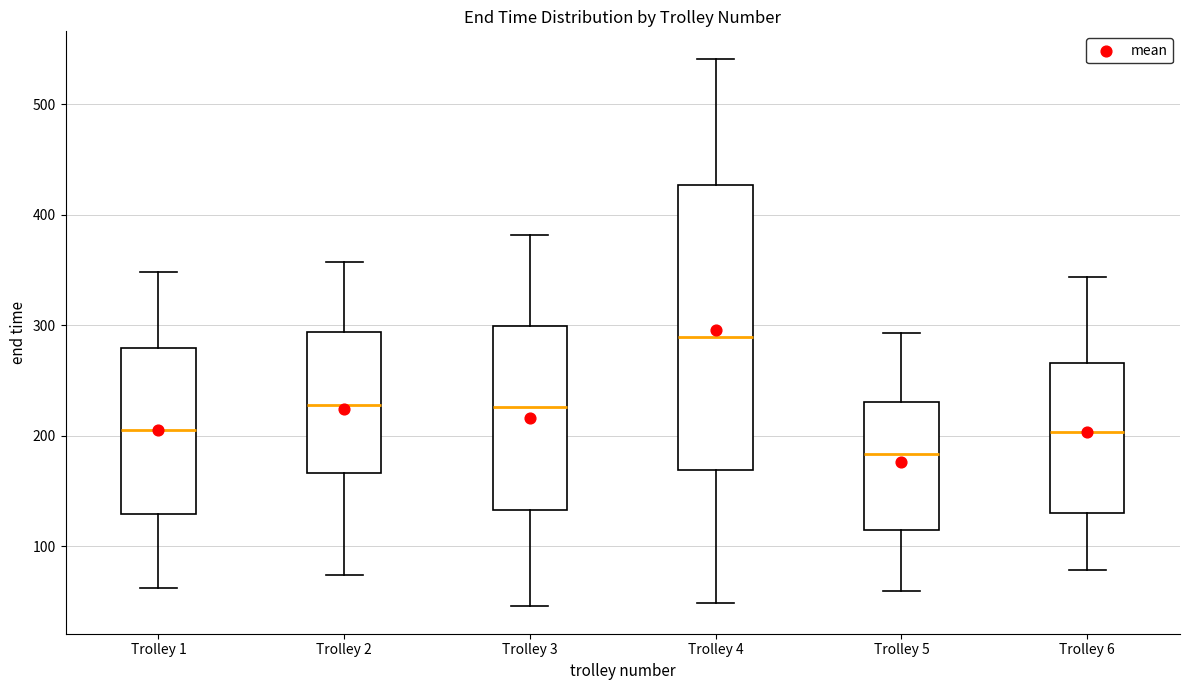

Where is the lower edge of the box for Trolley 3 on the y-axis? The values are not printed on the chart, so give them approximately, as read against the axis.

130